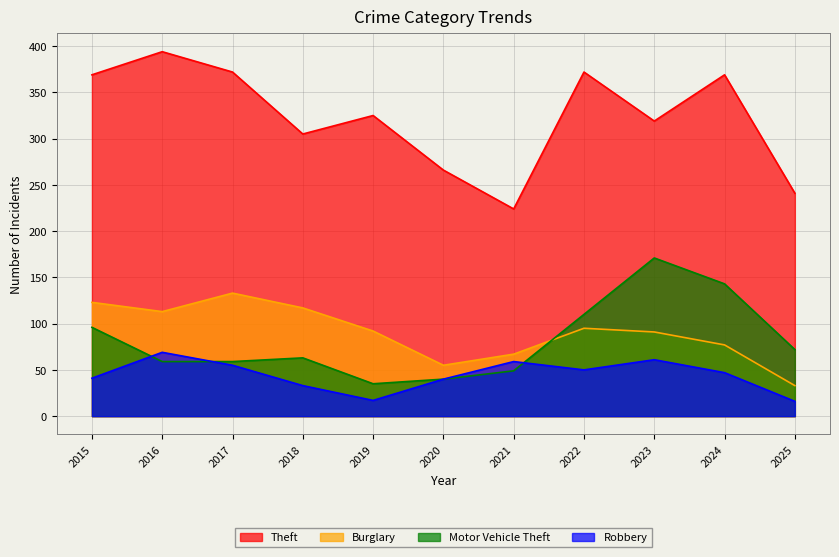

At which label does Theft reach its peak?

2016